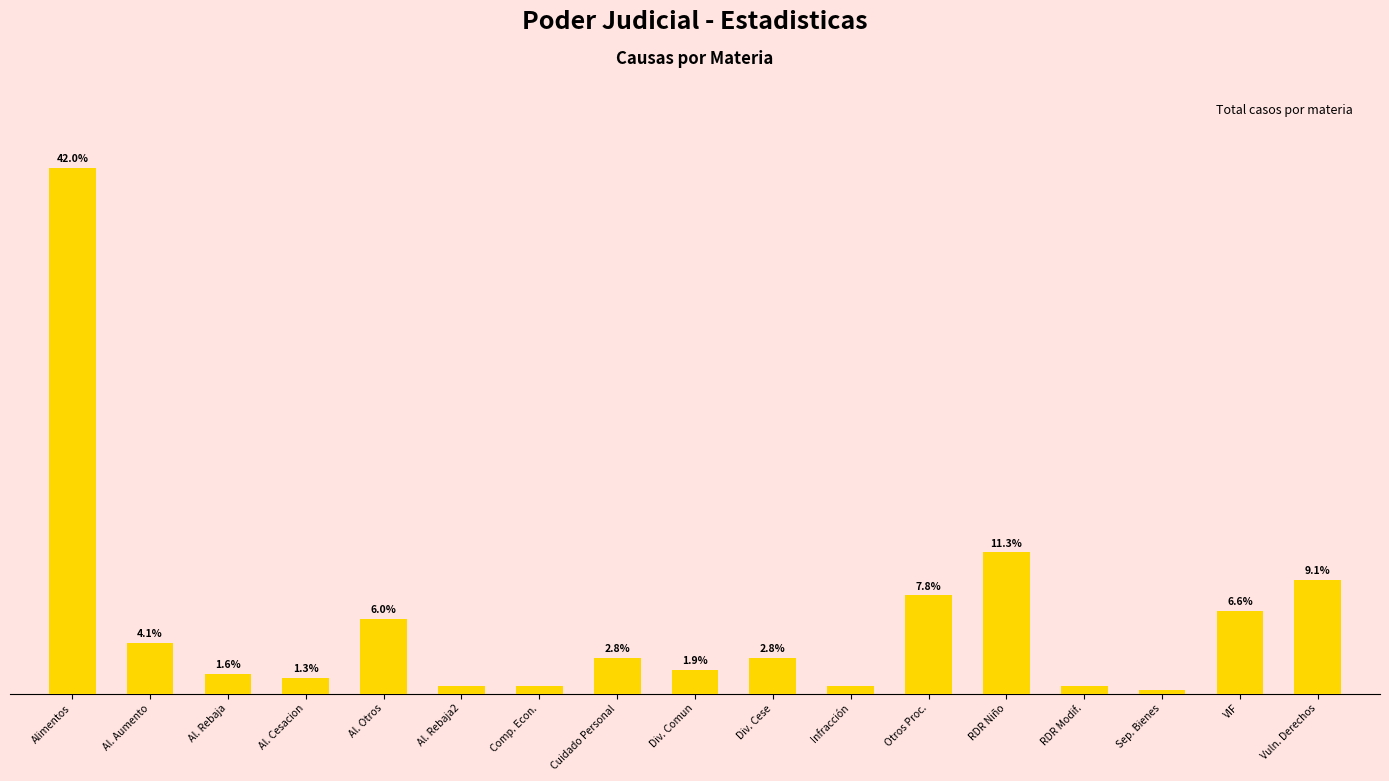

At which label does the data first exceed 2?

Alimentos